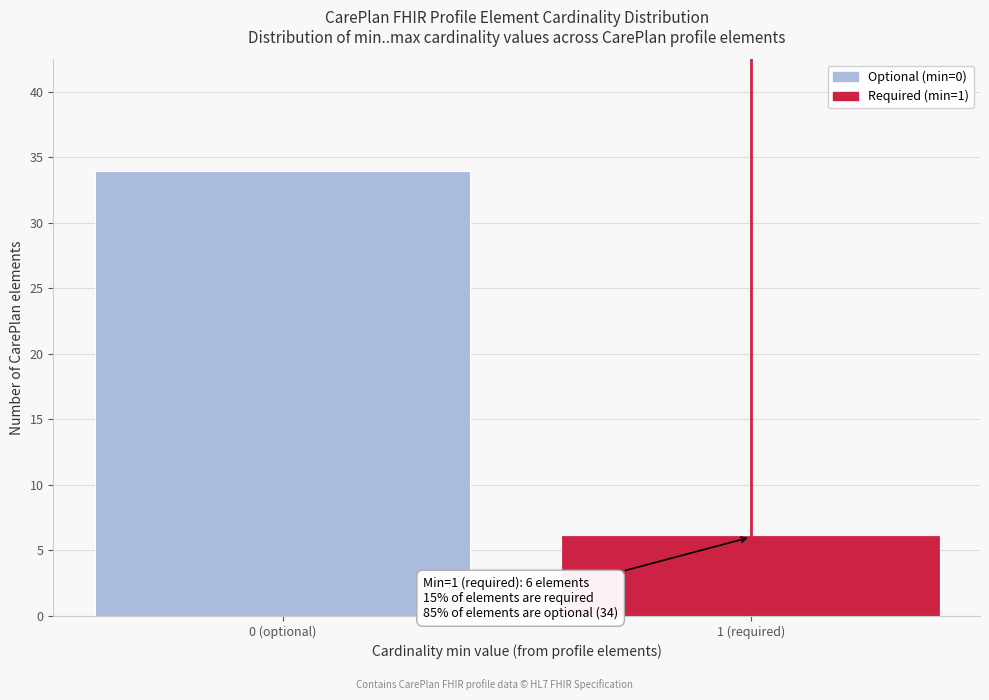

Reading left to right, what are all the values shown in this chart?

0 (optional)=34	1 (required)=6